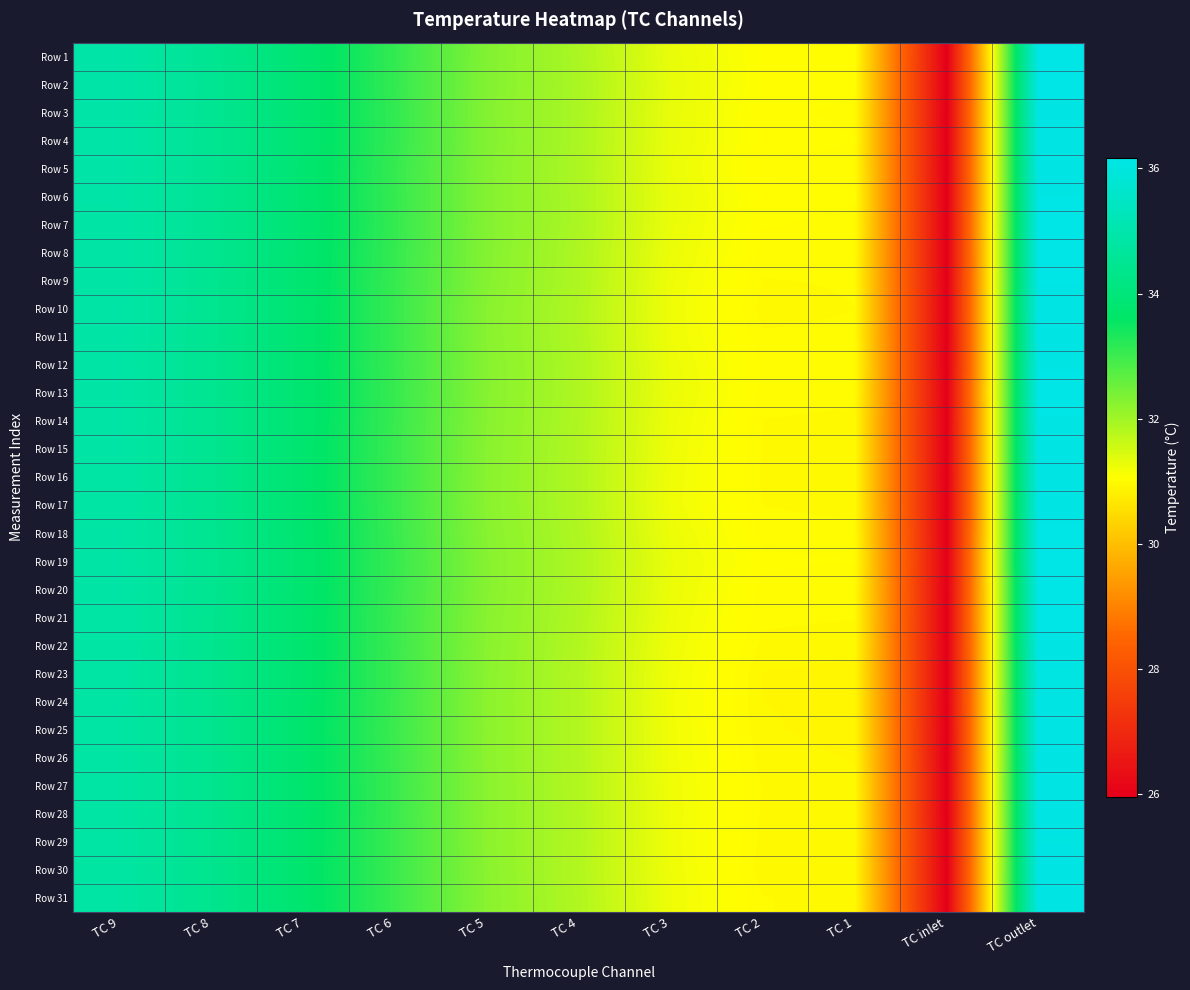

Between TC 7 and TC 1, which series saw the biggest shift?

Row 23